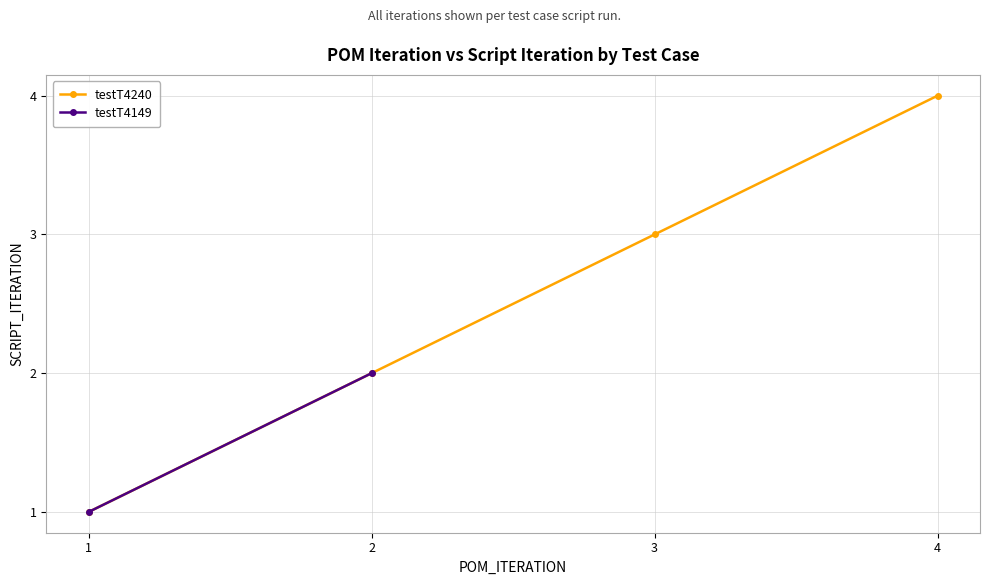

At which label does the data first exceed 3?

4